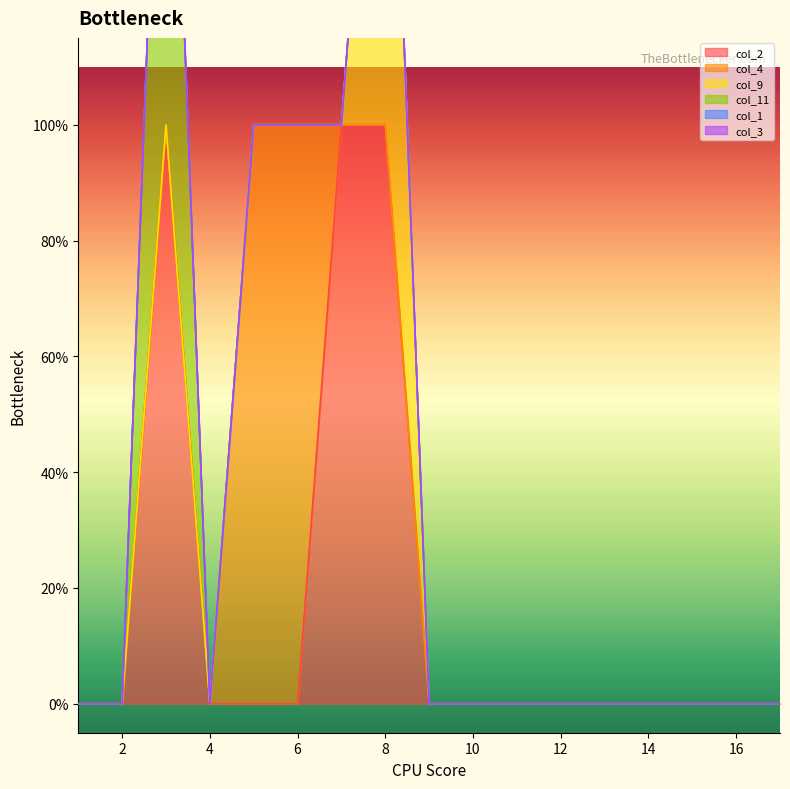

What is the difference between the maximum and minimum values in the col_11 series?

1